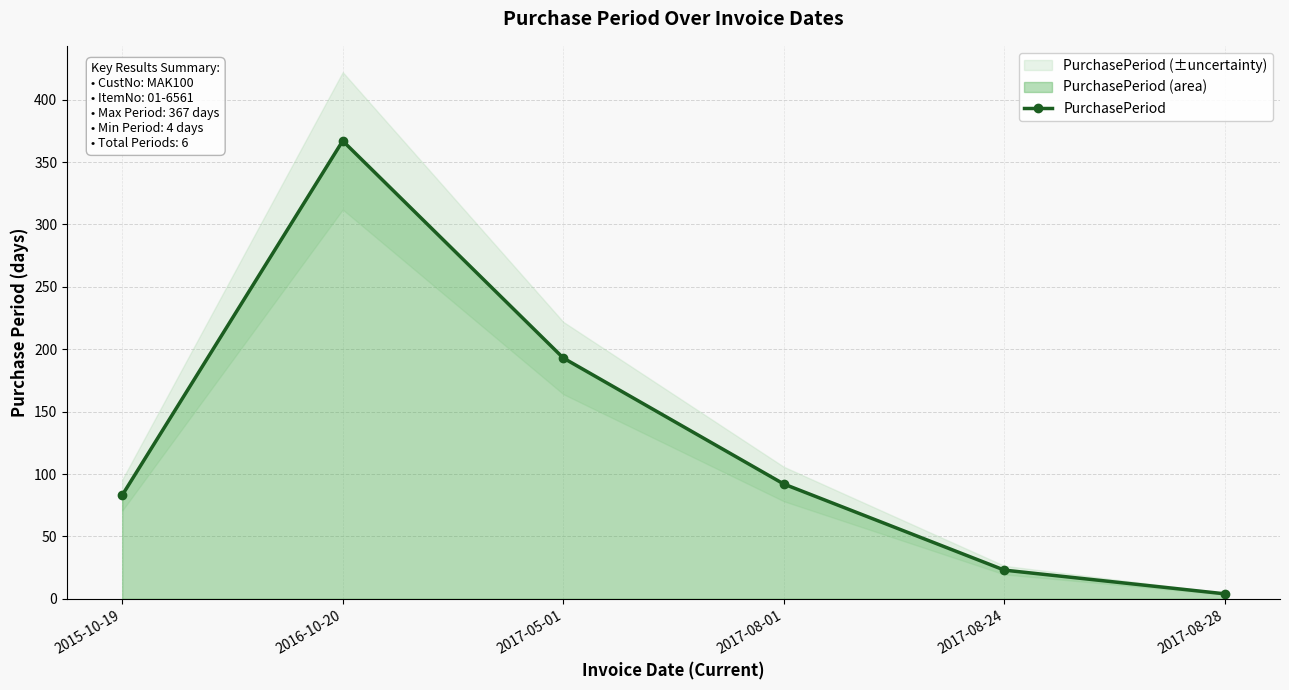

Reading left to right, what are all the values shown in this chart?

2015-10-19=83	2016-10-20=367	2017-05-01=193	2017-08-01=92	2017-08-24=23	2017-08-28=4